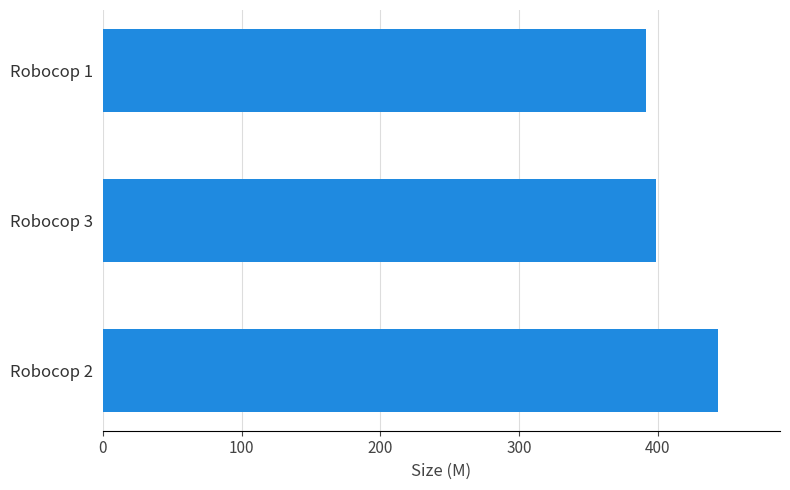

What is the difference between the maximum and minimum values?

52.3